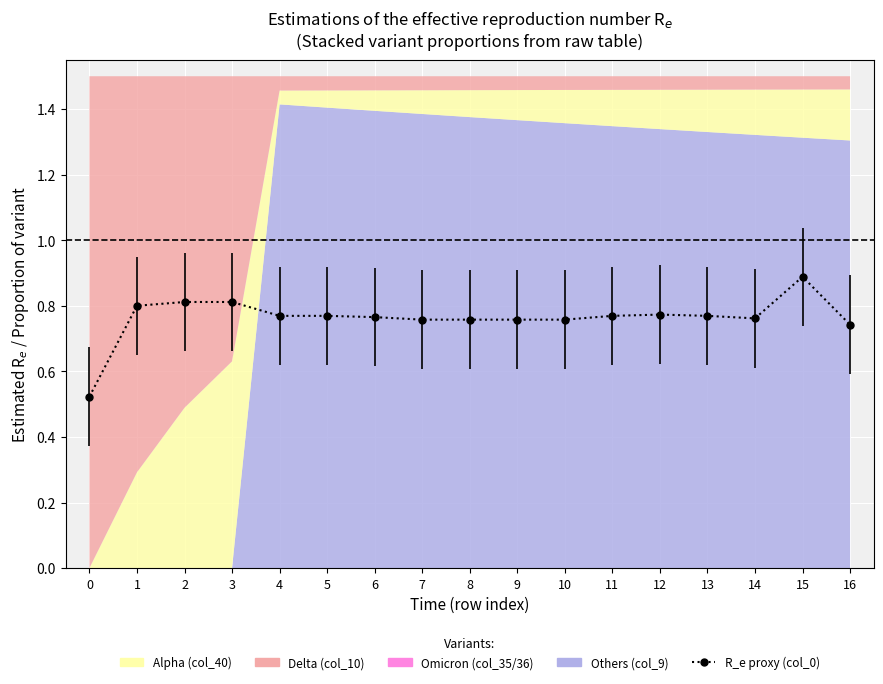

How many lines are shown in the chart?

1